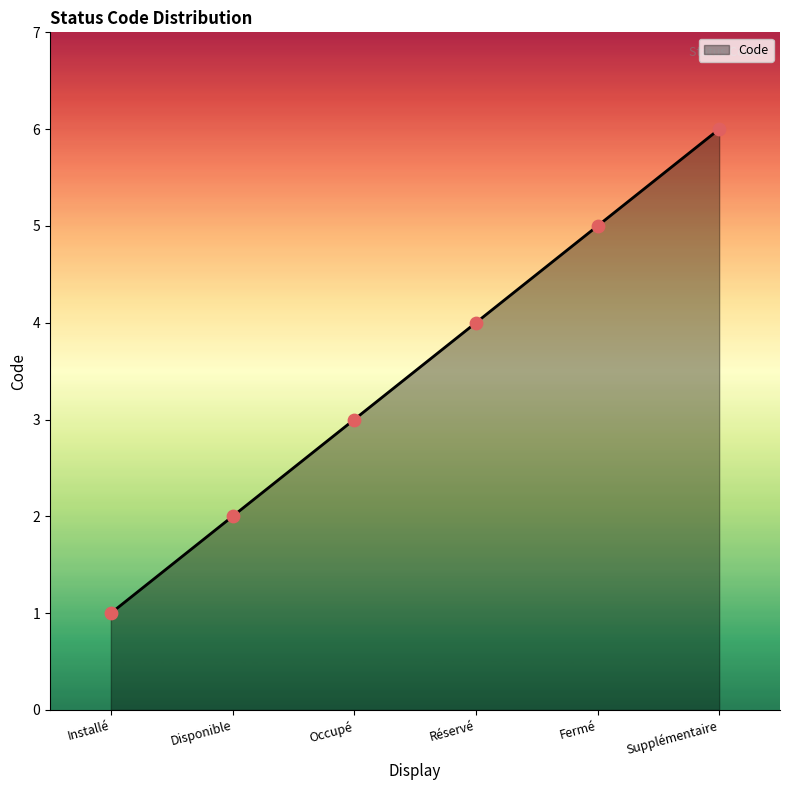

Approximately how many times larger is the value at Occupé compared to Fermé?

0.6